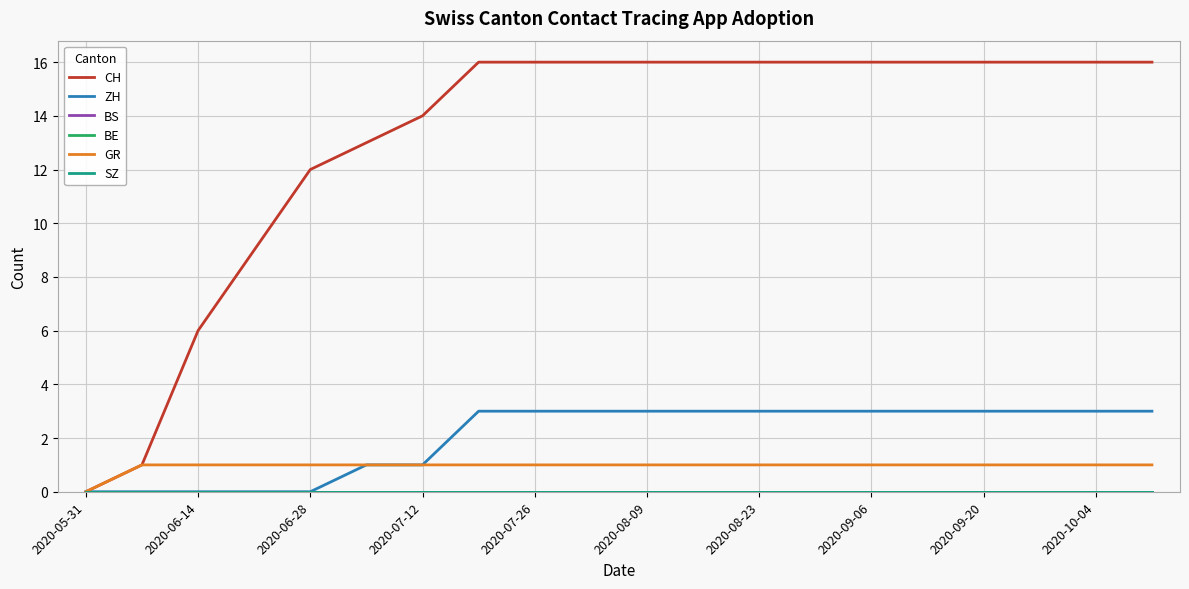

True or false: ZH and BS cross at least once.

False